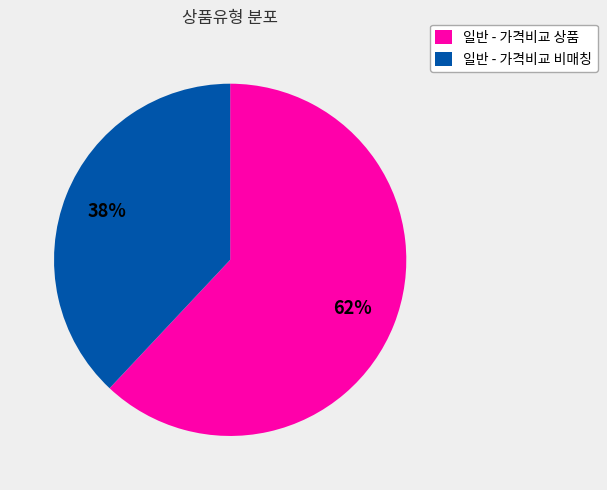

The 일반 - 가격비교 상품 slice represents 62% of the pie. True or false?

True